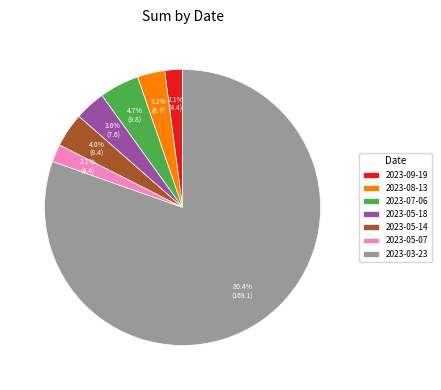

Which category has the biggest portion of the pie?

2023-03-23